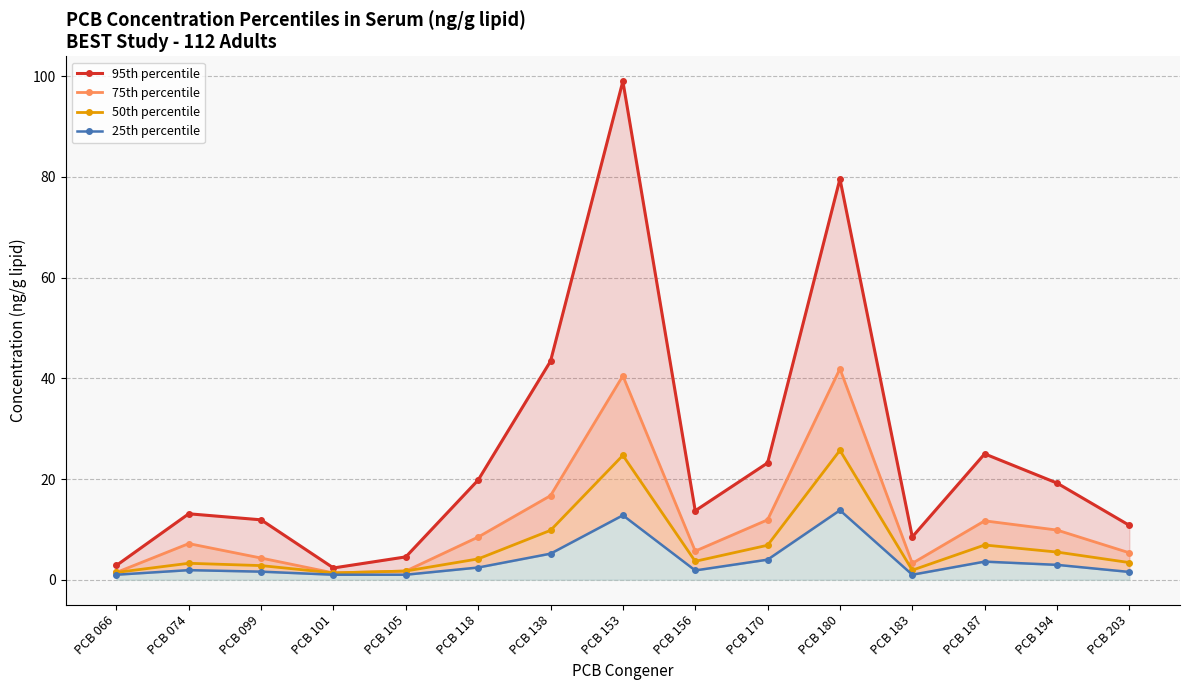

What is the sum of the 95th percentile values at PCB 066 and PCB 183?

11.3